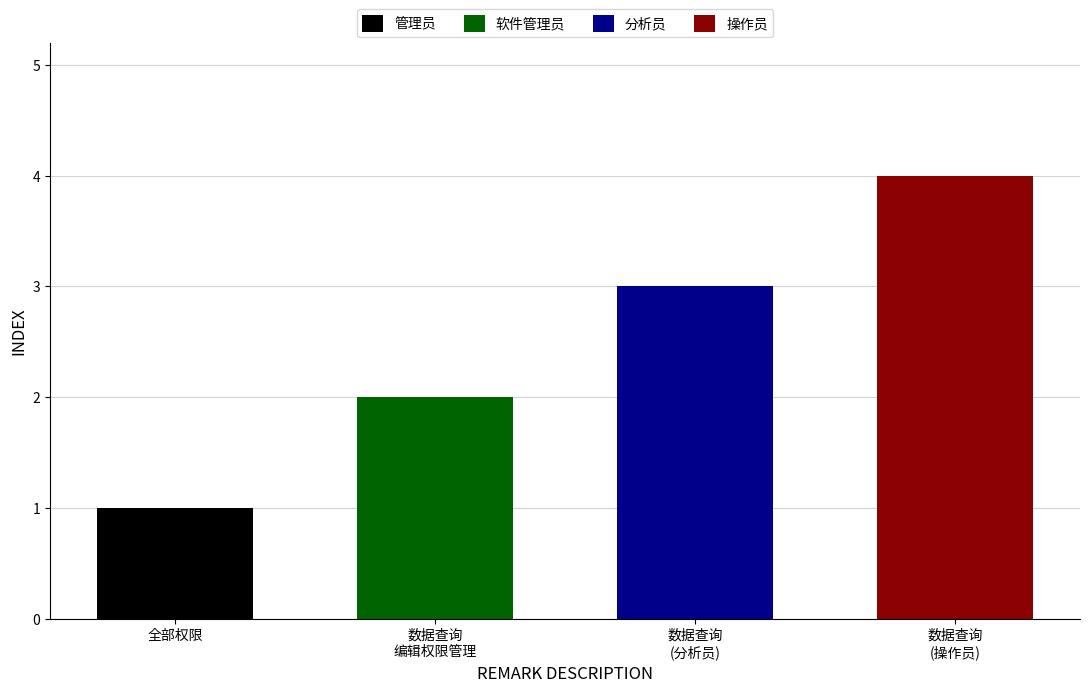

List the labels in order of value, largest first.

数据查询, 数据查询, 数据查询、编辑、权限管理, 全部权限